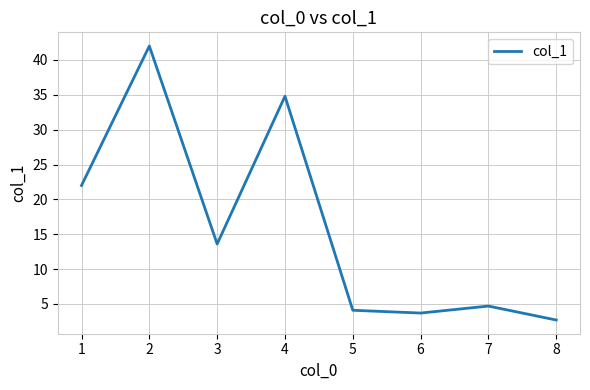

How many interior local valleys (lower than both neighbors) does the data have?

2